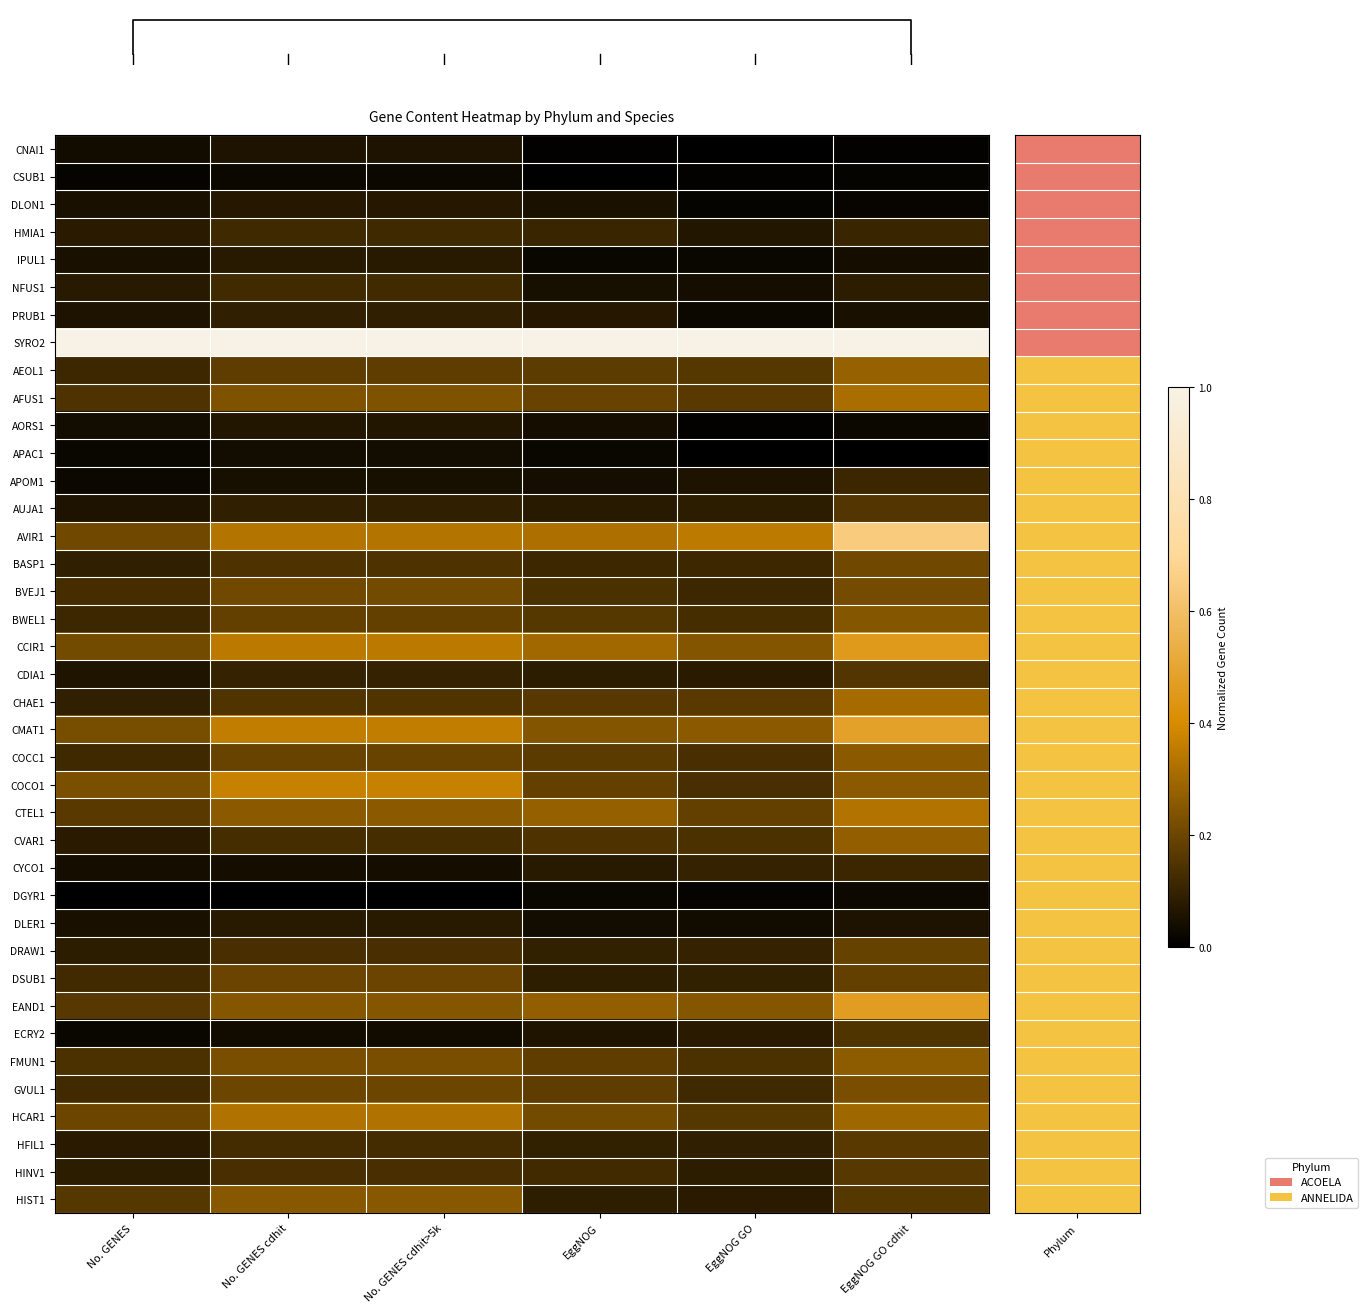

What is the approximate value of HIST1 at EggNOG?

0.1